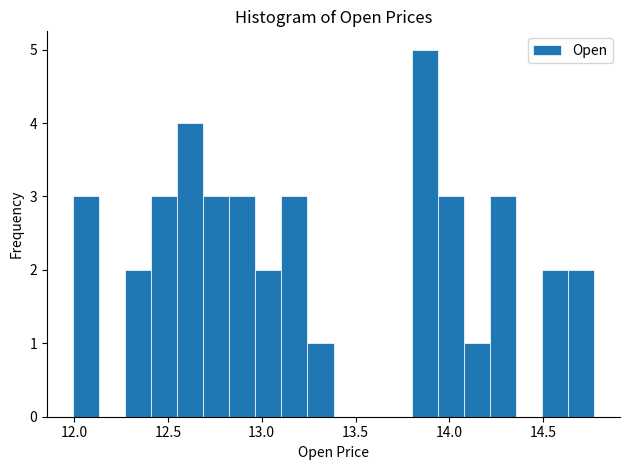

Read against the x-axis, roughly where is the centre of the tallest bar?

13.85